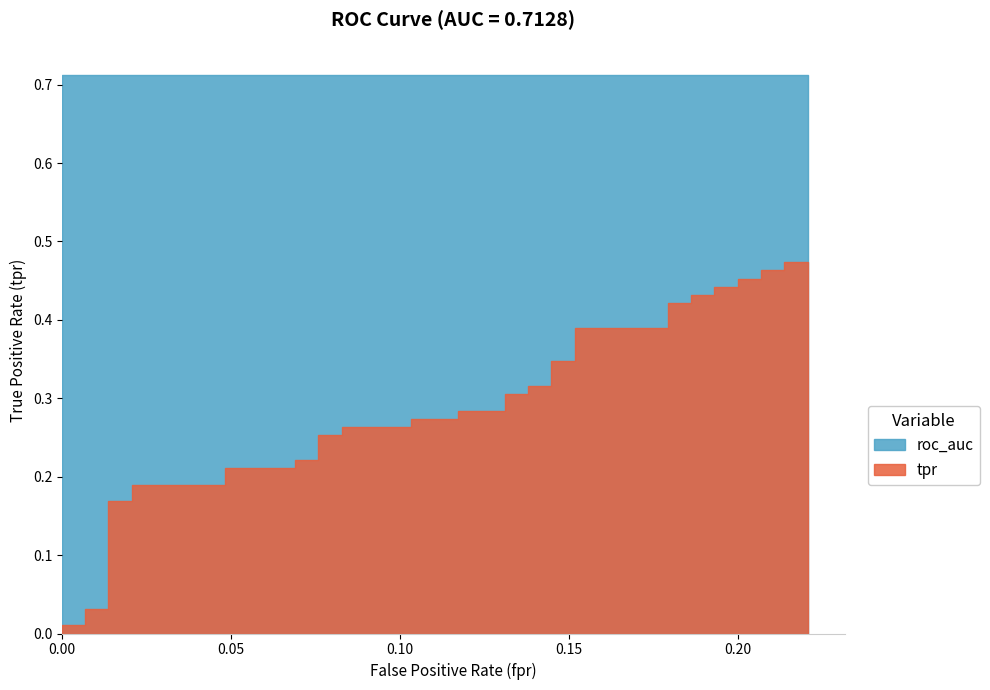

What is the difference between the maximum and minimum values?

0.5